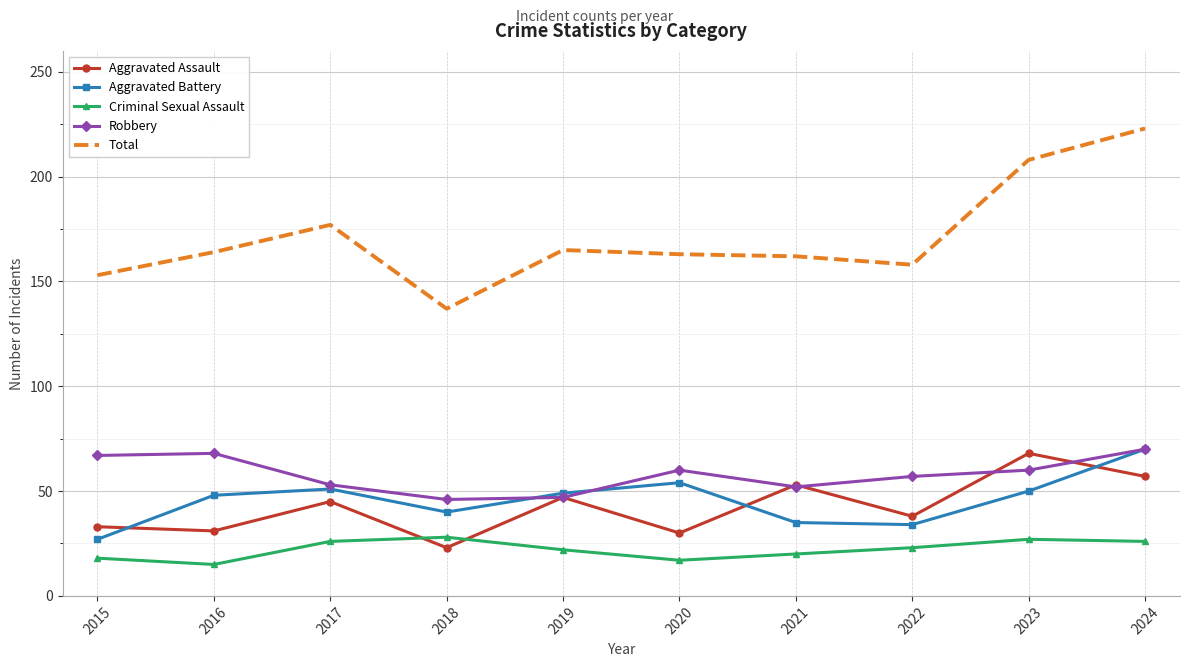

At which category is the sum across all series the highest?

2024